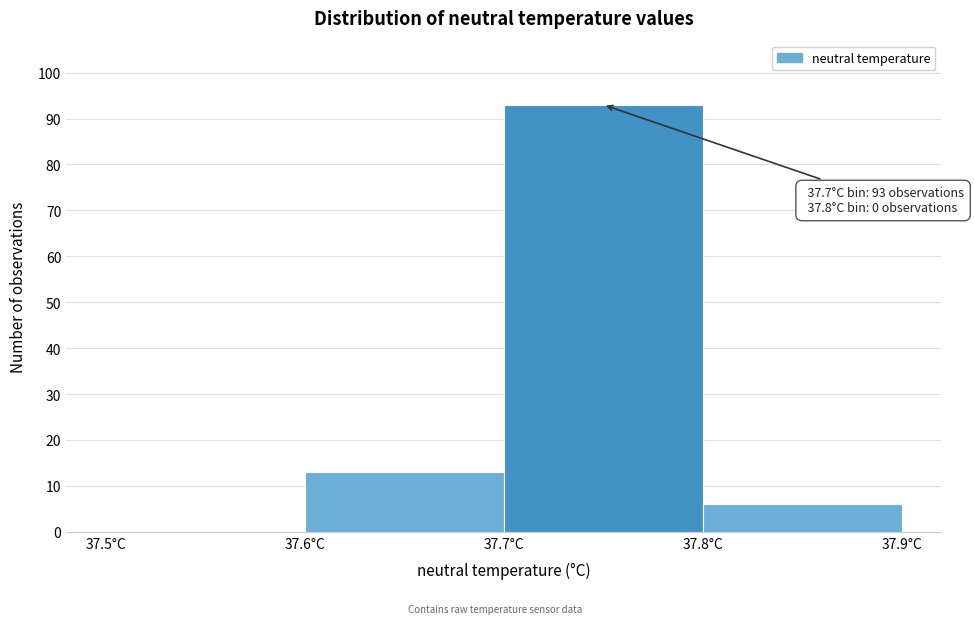

Which range on the x-axis has the tallest bar?

37.7 to 37.8